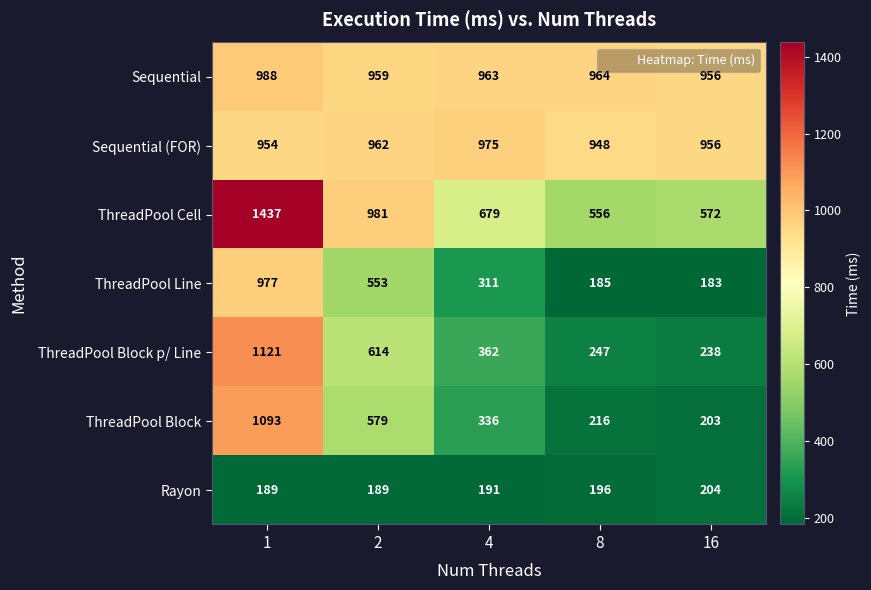

Which label corresponds to the smallest value in the chart?

16